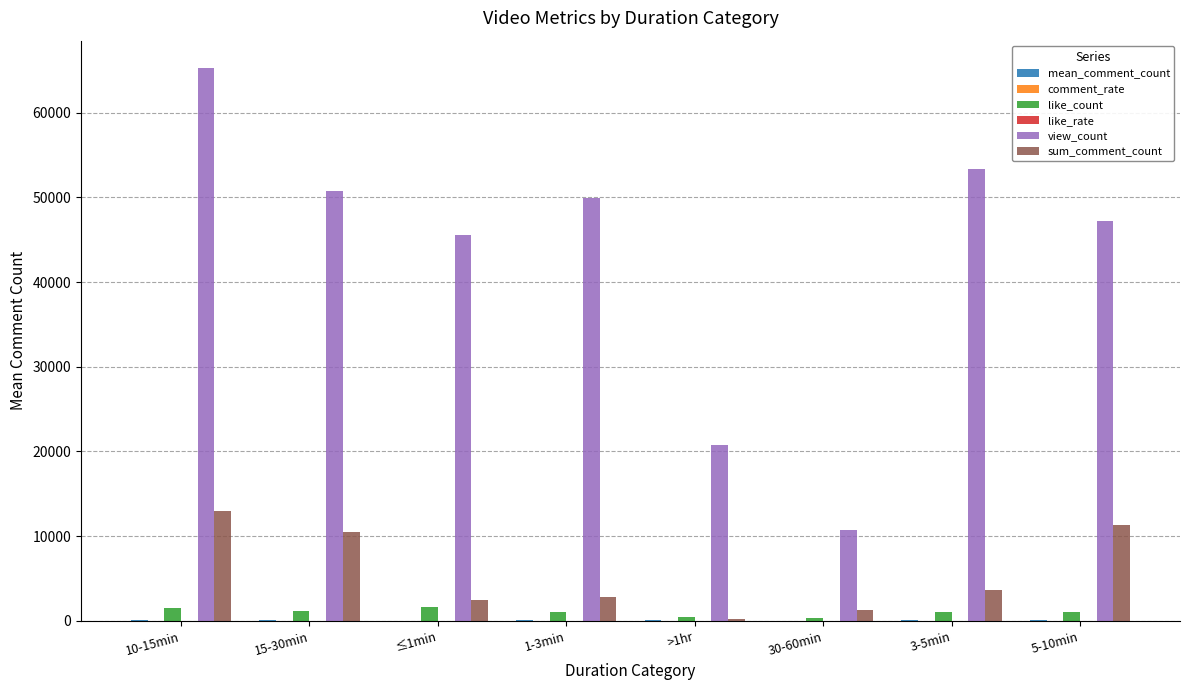

What is the sum of all view_count values?

343504.4